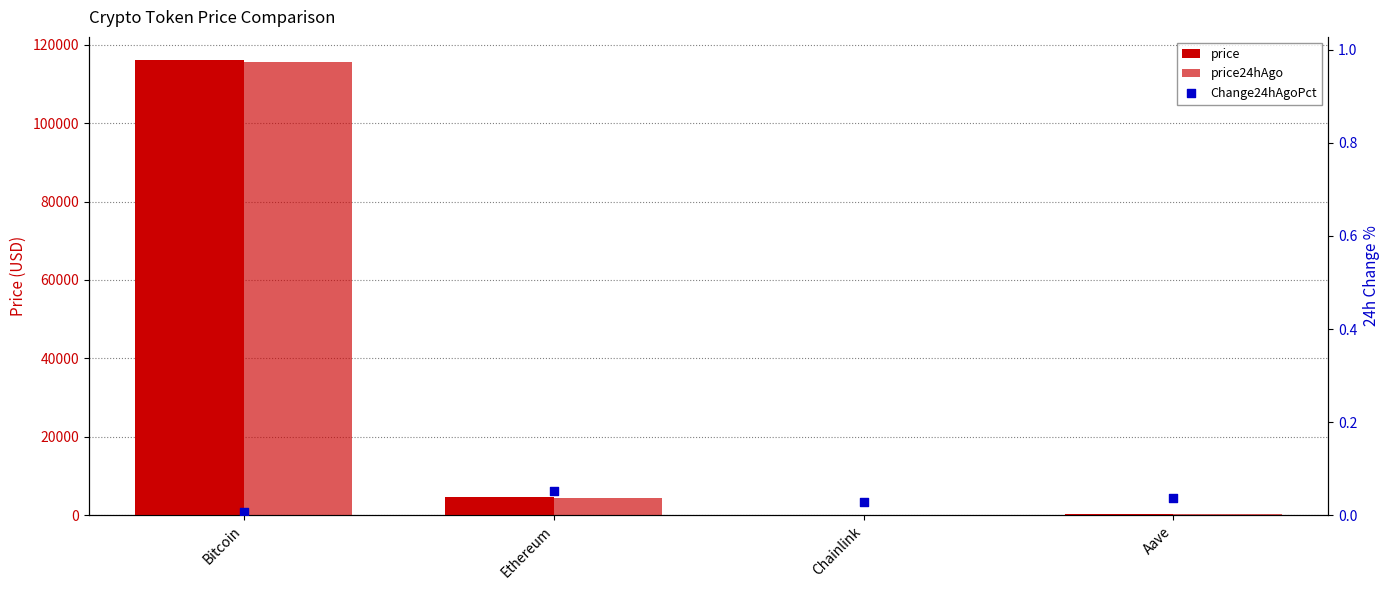

At which category is the sum across all series the highest?

Bitcoin